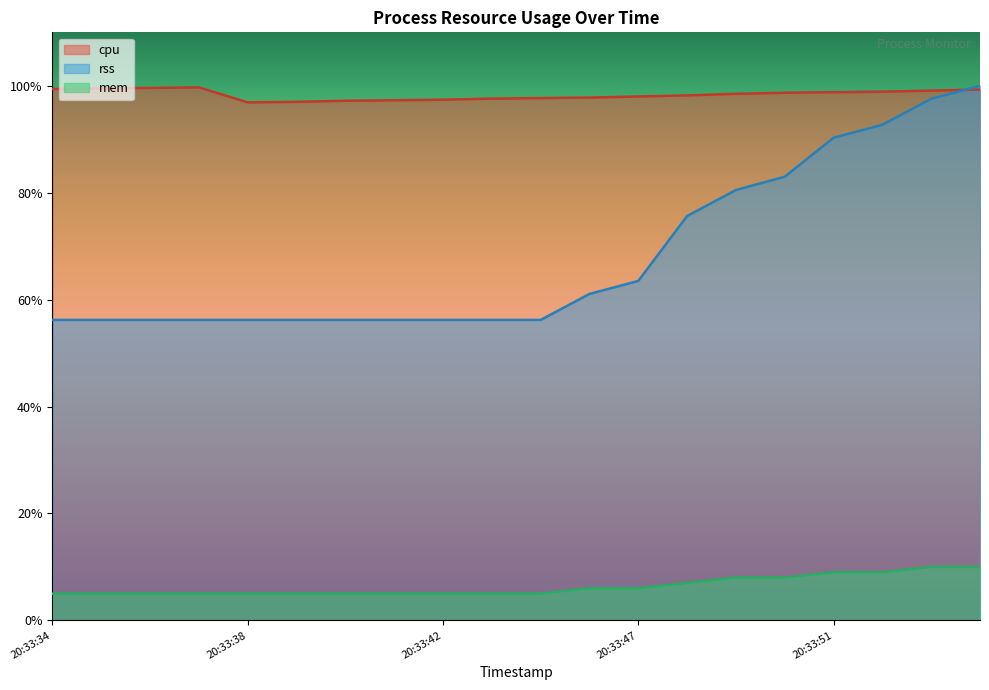

What are all the series names shown in the legend?

cpu, rss, mem